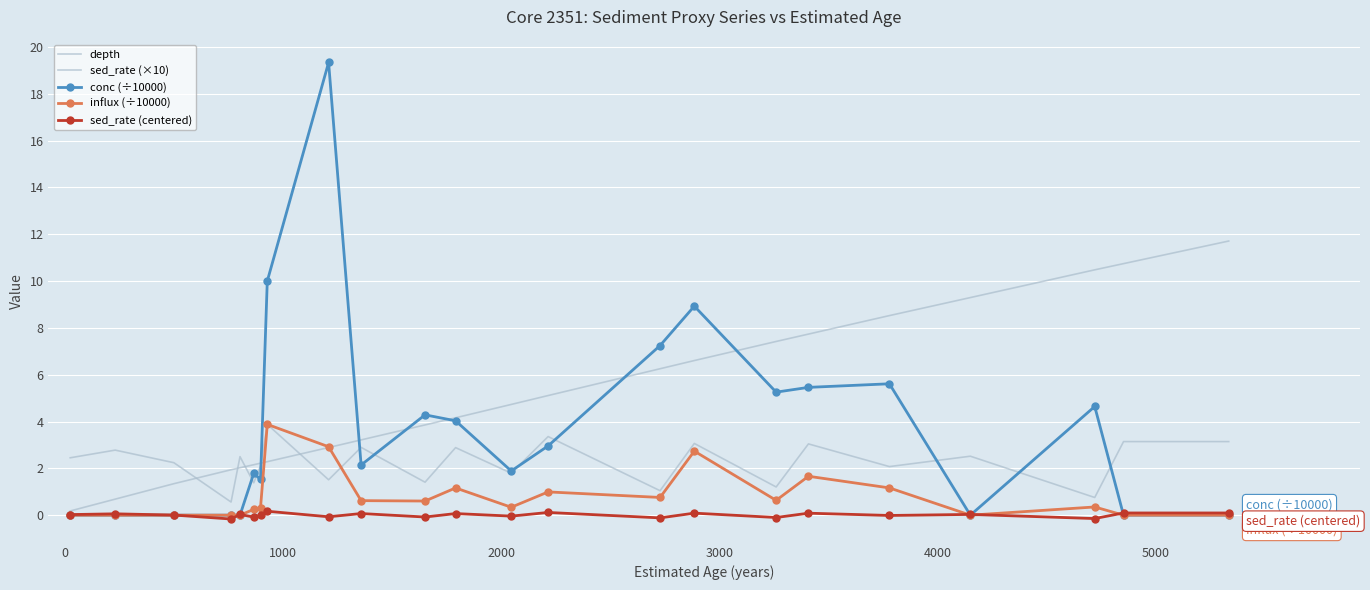

What is the lowest value of the depth series?

0.2